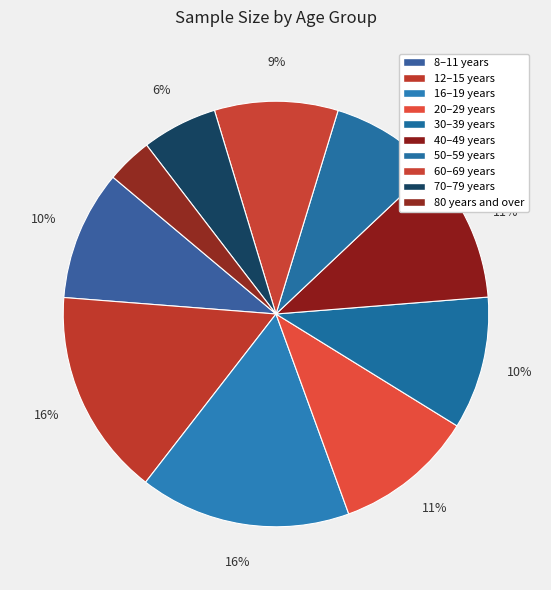

Which slice is the smallest?

80 years and over